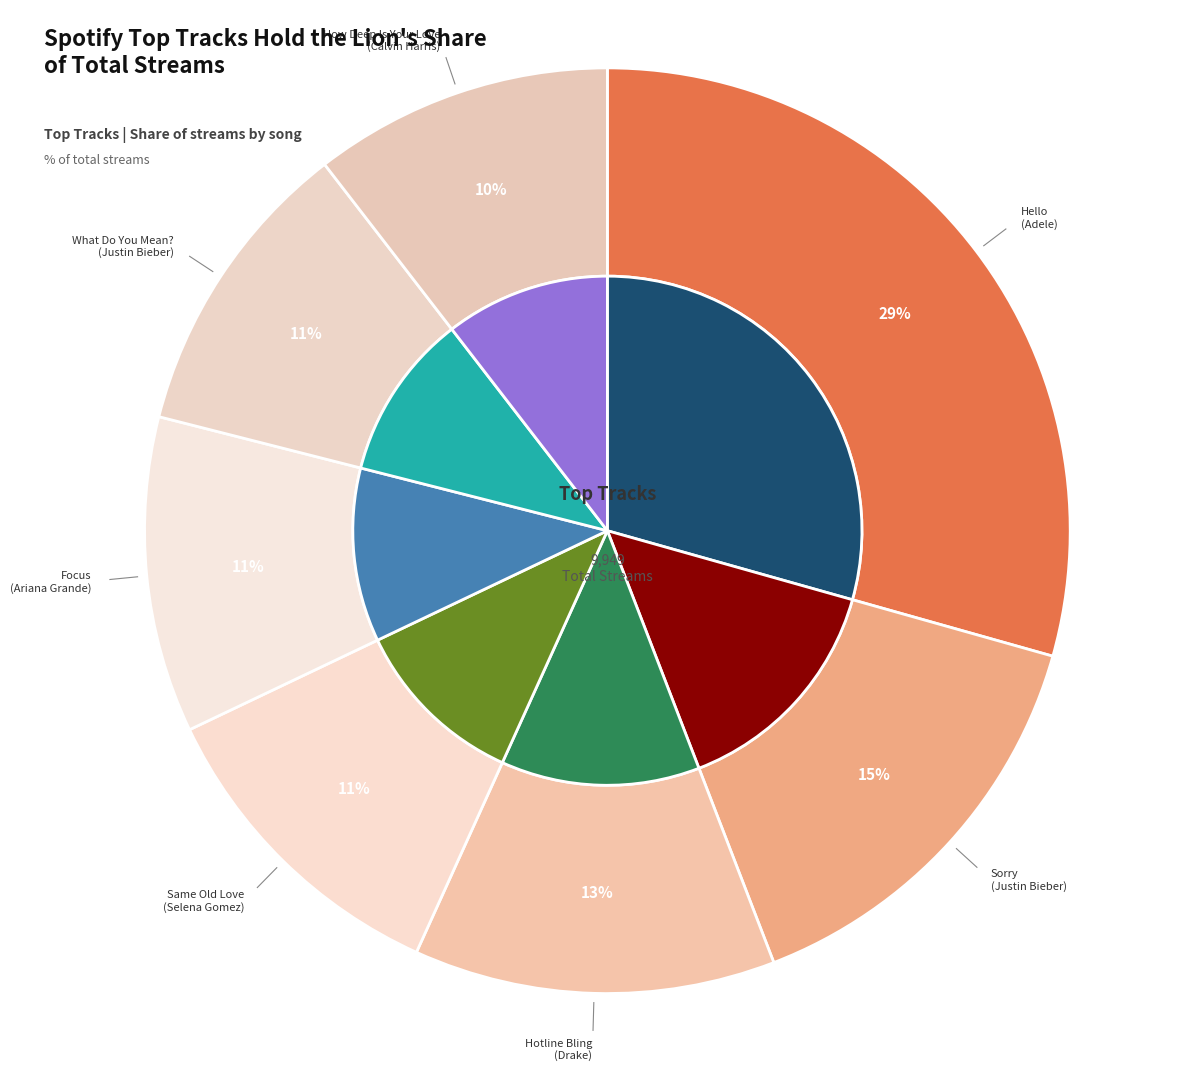

Count the number of slices in the pie.

7